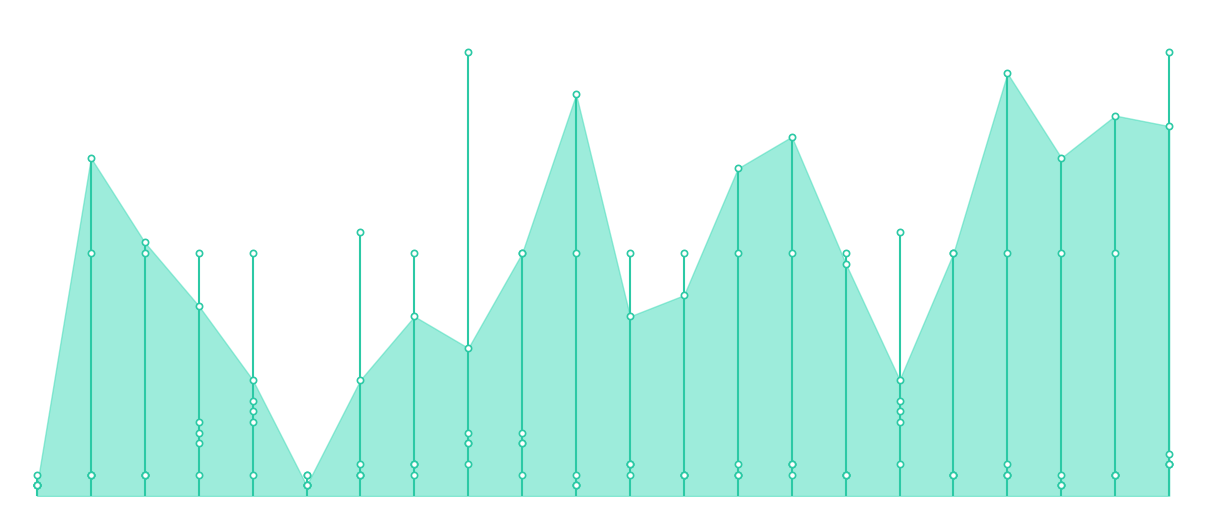

How many values in the SPECTRUM series exceed 3?

5